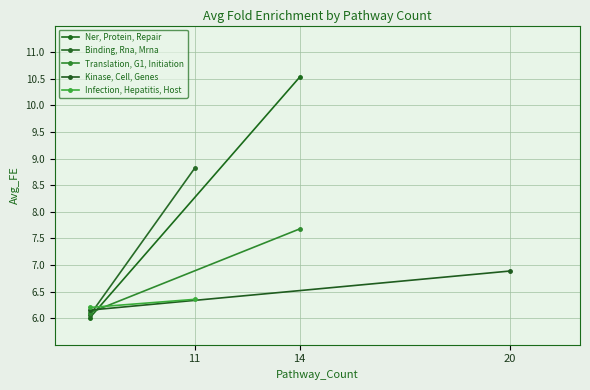

Rank the series by their maximum value, from lowest to highest.

Infection, Hepatitis, Host, Kinase, Cell, Genes, Translation, G1, Initiation, Binding, Rna, Mrna, Ner, Protein, Repair